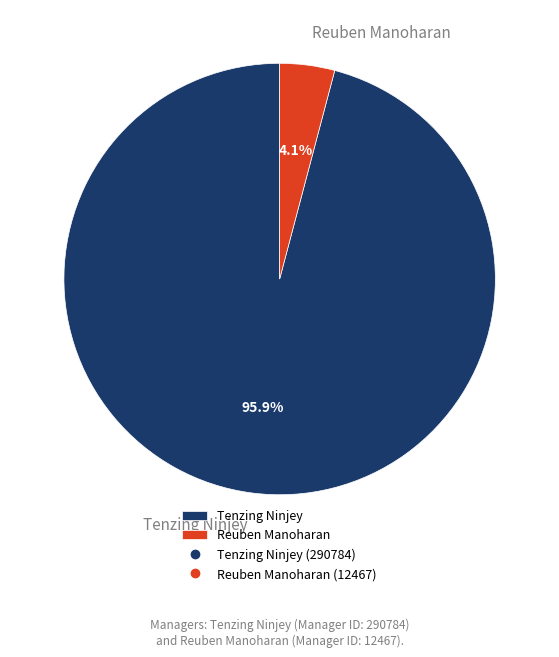

Which has a higher value, Tenzing Ninjey or Reuben Manoharan?

Tenzing Ninjey